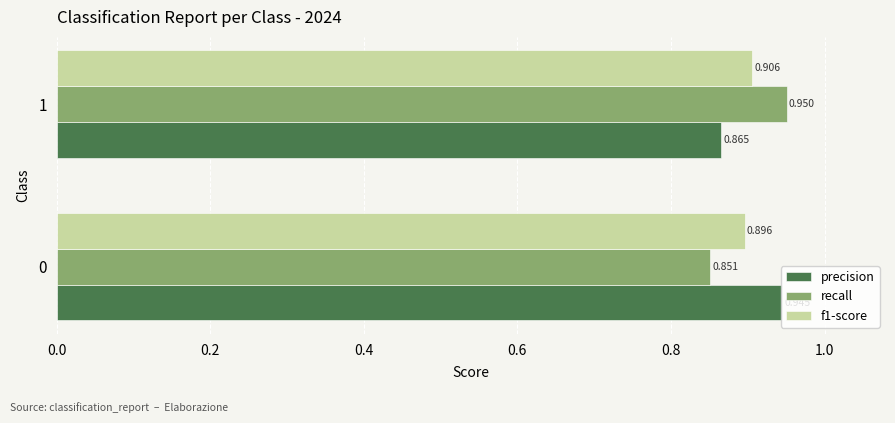

Which series changed the most between 0 and 1?

recall